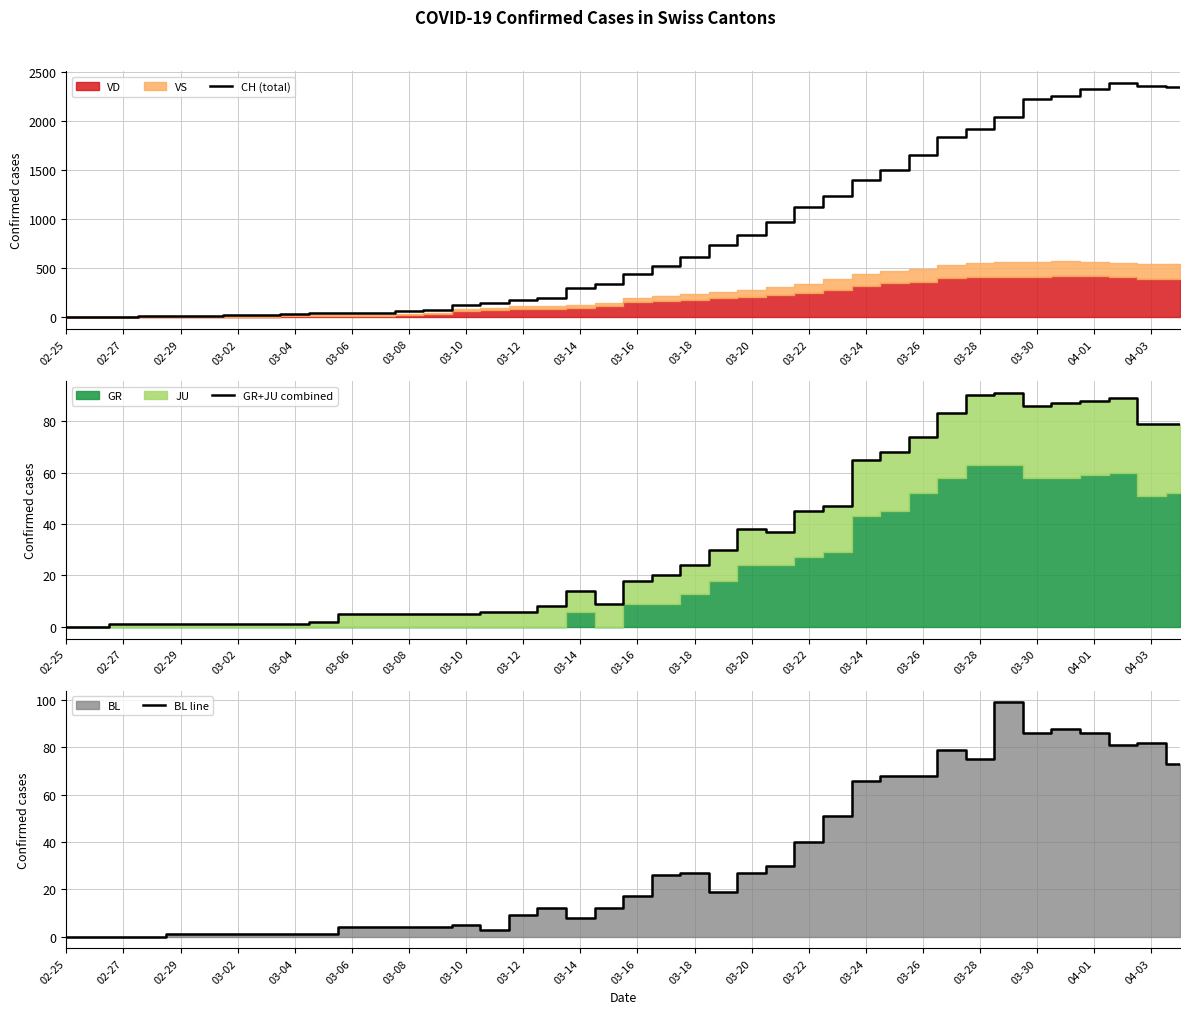

Which series has the largest total across all categories?

CH (total)